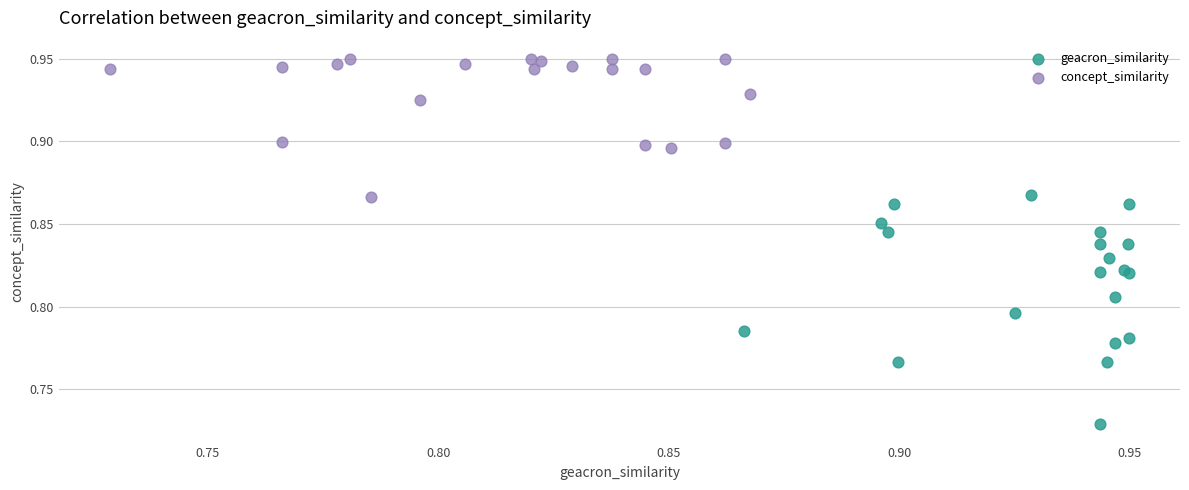

Which series contains the lowest Y value?

geacron_similarity